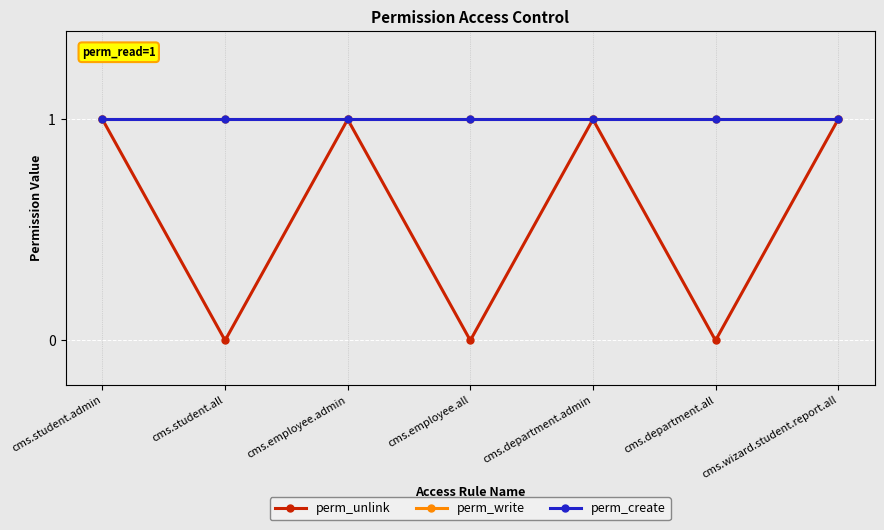

Reading left to right, extract all data points from this chart.

perm_unlink: cms.student.admin=1	cms.student.all=0	cms.employee.admin=1	cms.employee.all=0	cms.department.admin=1	cms.department.all=0	cms.wizard.student.report.all=1
perm_write: cms.student.admin=1	cms.student.all=1	cms.employee.admin=1	cms.employee.all=1	cms.department.admin=1	cms.department.all=1	cms.wizard.student.report.all=1
perm_create: cms.student.admin=1	cms.student.all=1	cms.employee.admin=1	cms.employee.all=1	cms.department.admin=1	cms.department.all=1	cms.wizard.student.report.all=1